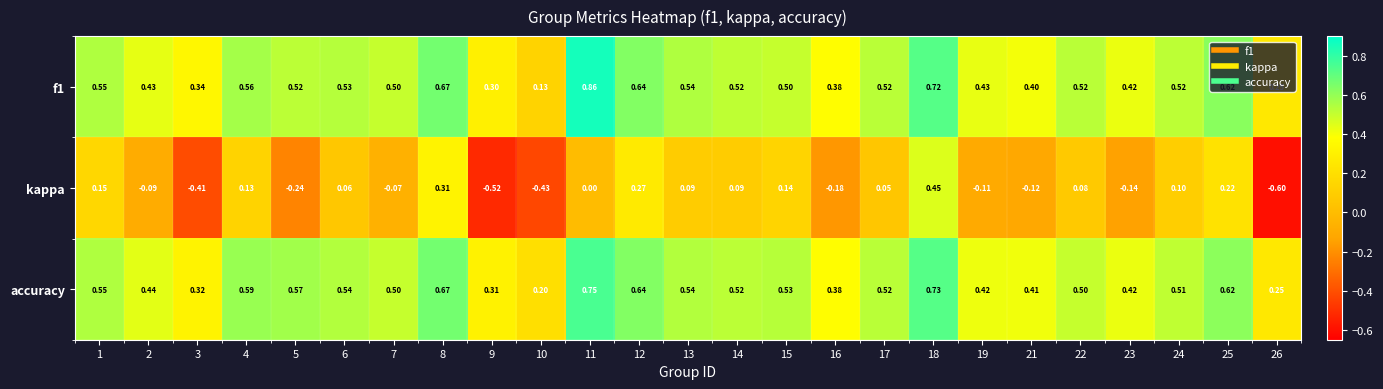

Between 4 and 16, which series saw the biggest shift?

kappa